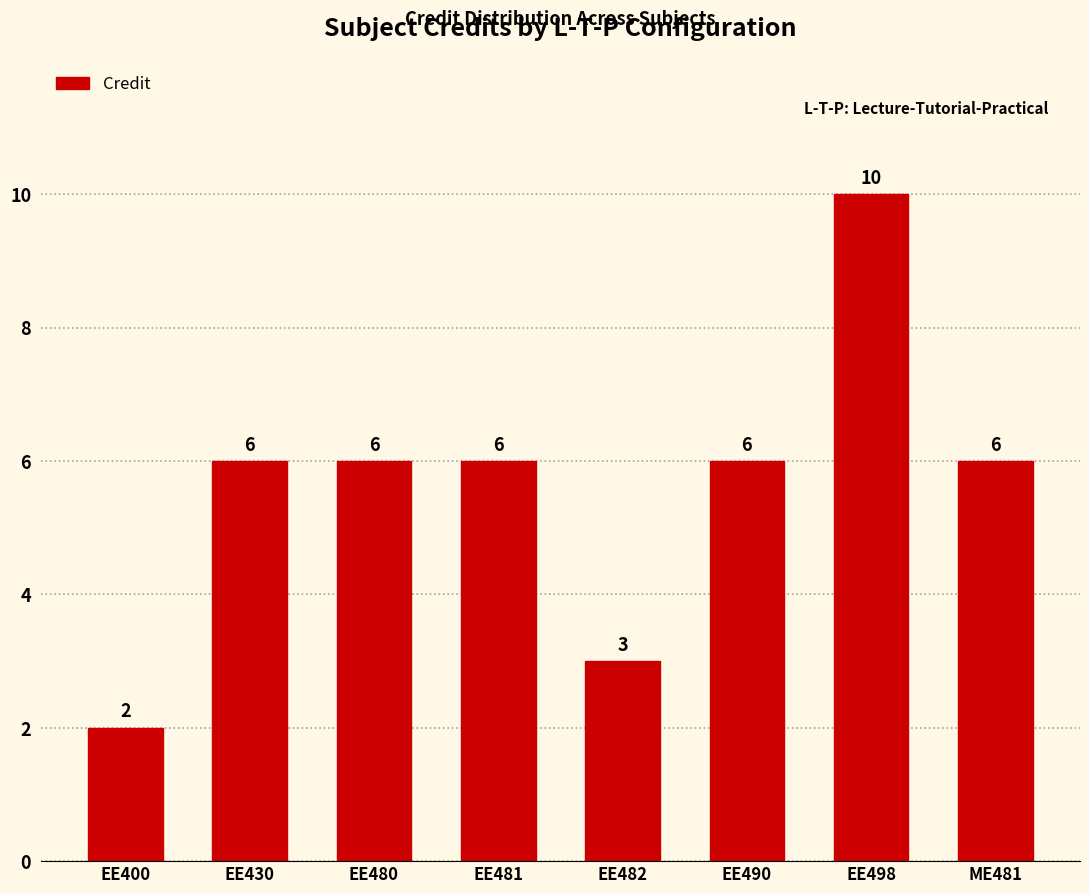

Approximately how many times larger is the value at EE490 compared to ME481?

1.0